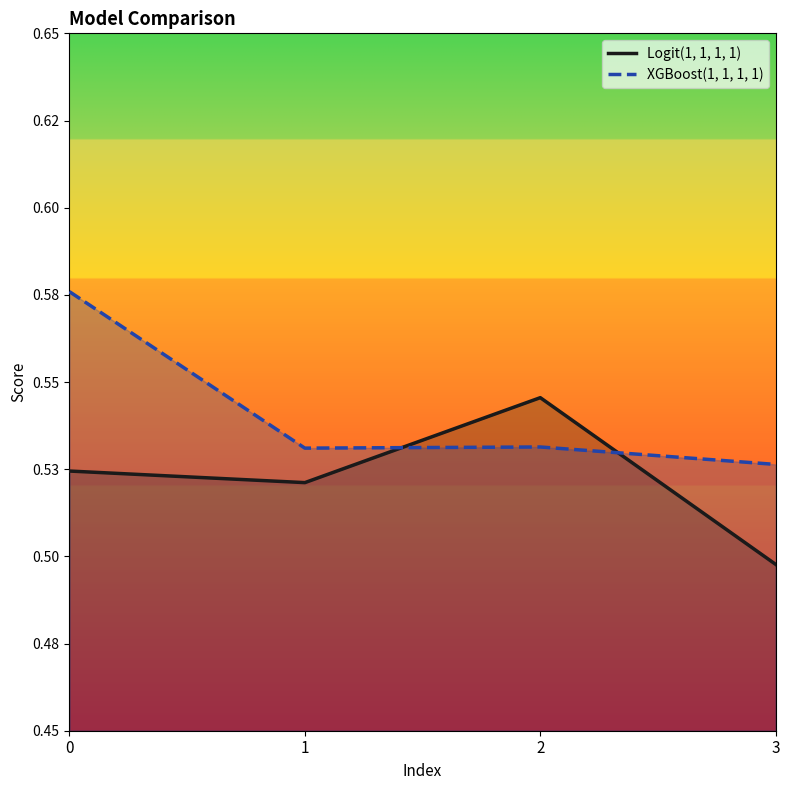

List the labels in order of Logit(1, 1, 1, 1) value, largest first.

2, 0, 1, 3